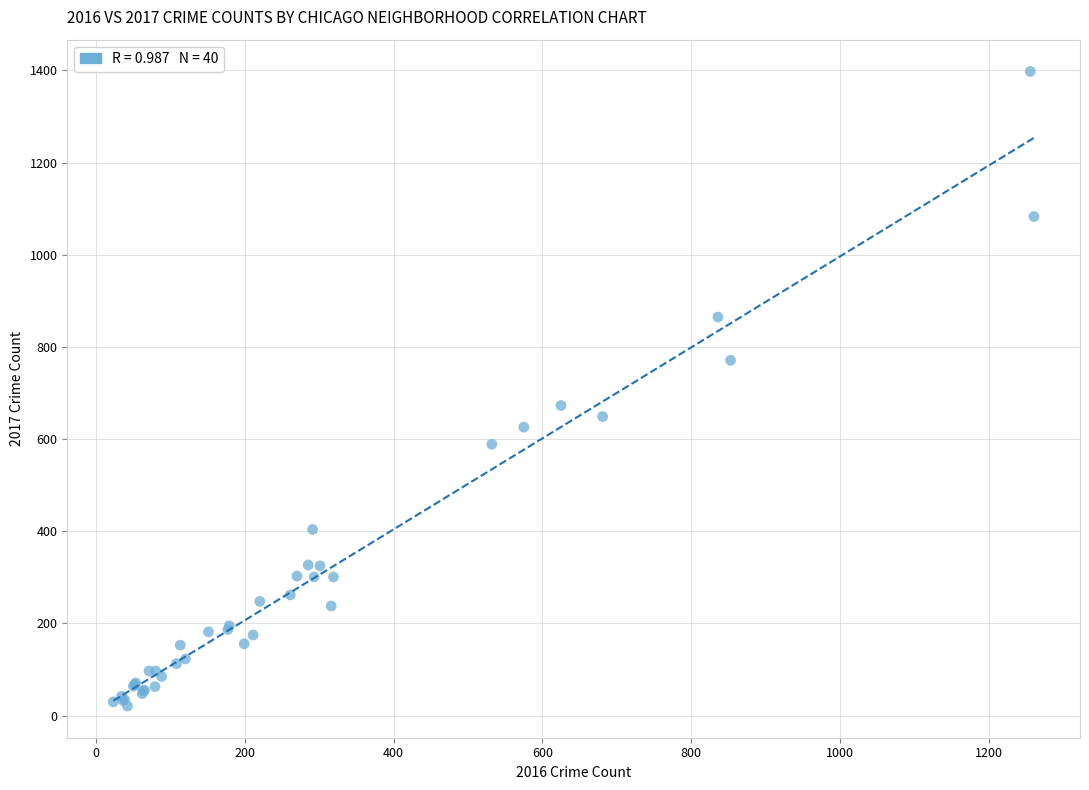

What Y value in the scatter plot is closest to 709?

673